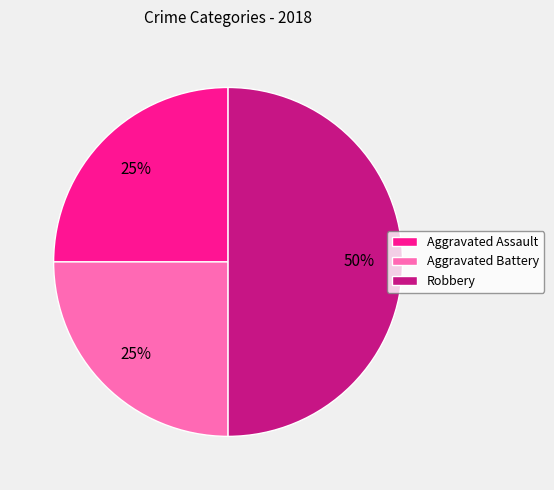

What is the largest slice in the pie chart?

Robbery